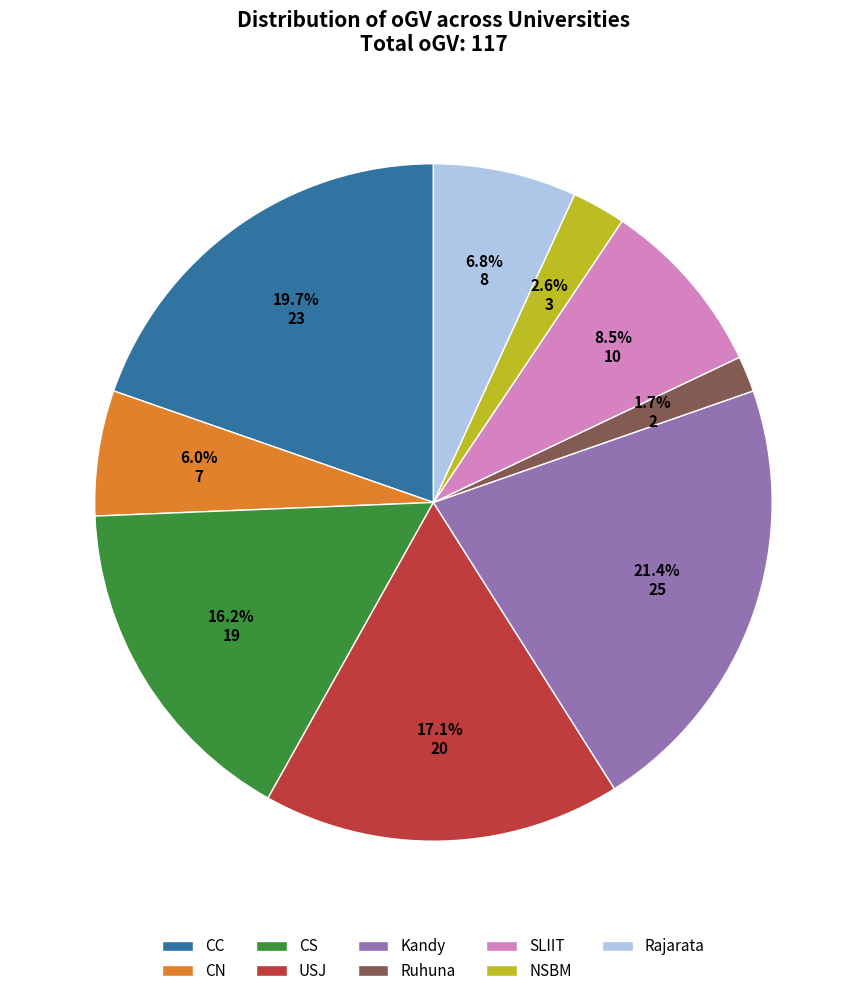

The CN slice represents 1% of the pie. True or false?

False